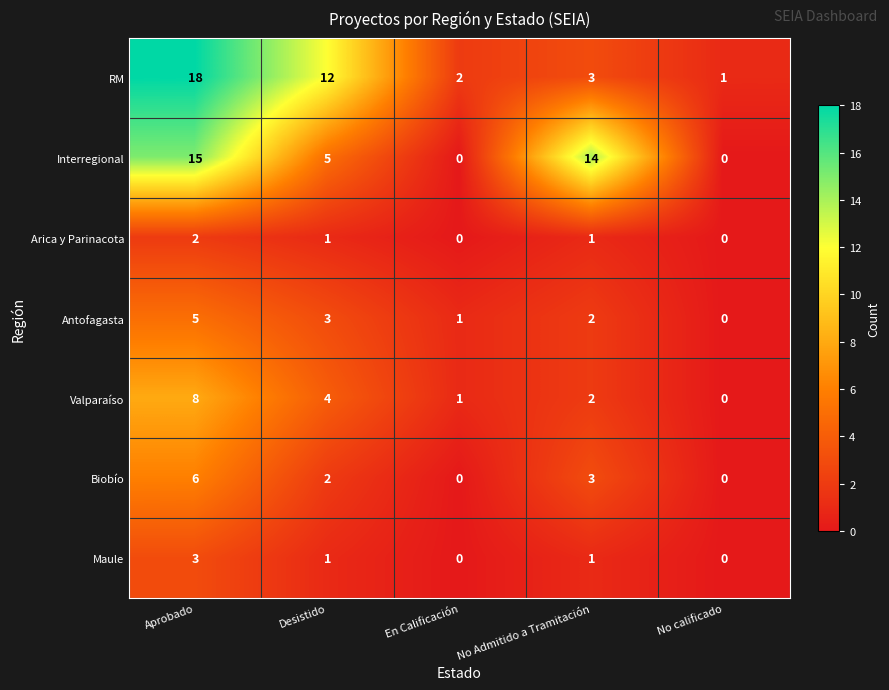

List the series in order of their peak value, highest first.

RM, Interregional, Valparaíso, Biobío, Antofagasta, Maule, Arica y Parinacota